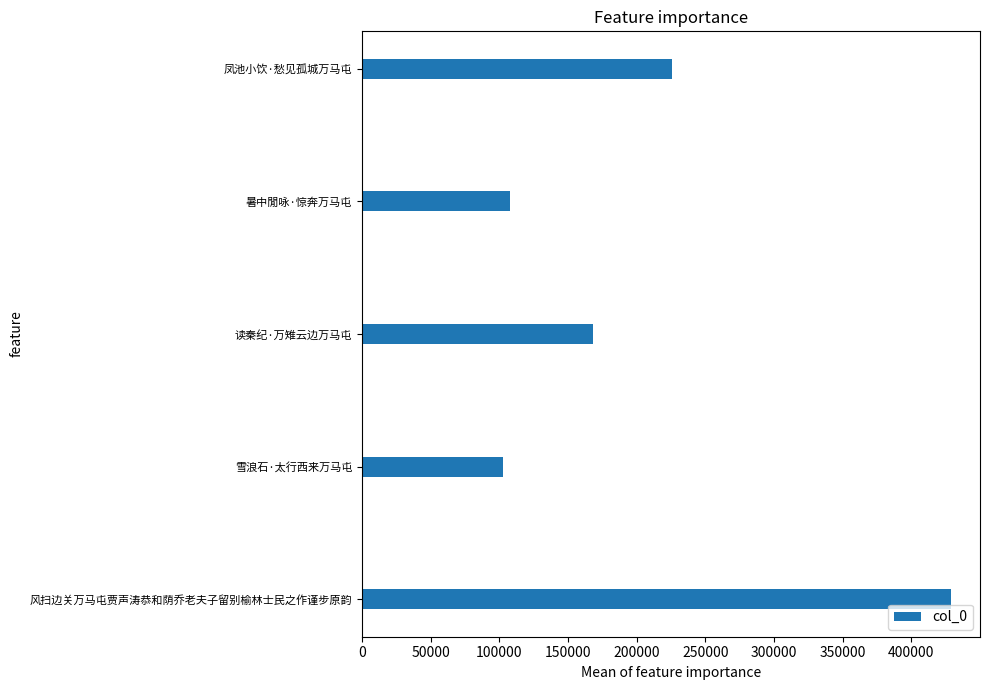

The chart shows a value of 102453 at 雪浪石·太行西来万马屯. True or false?

True